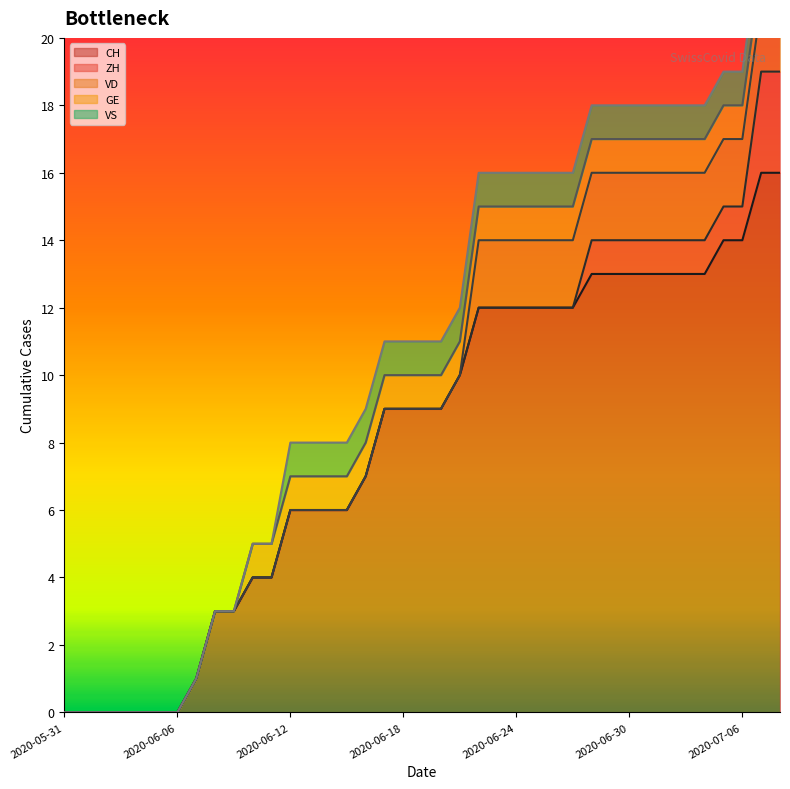

Which category has the lowest value across all series?

2020-05-31